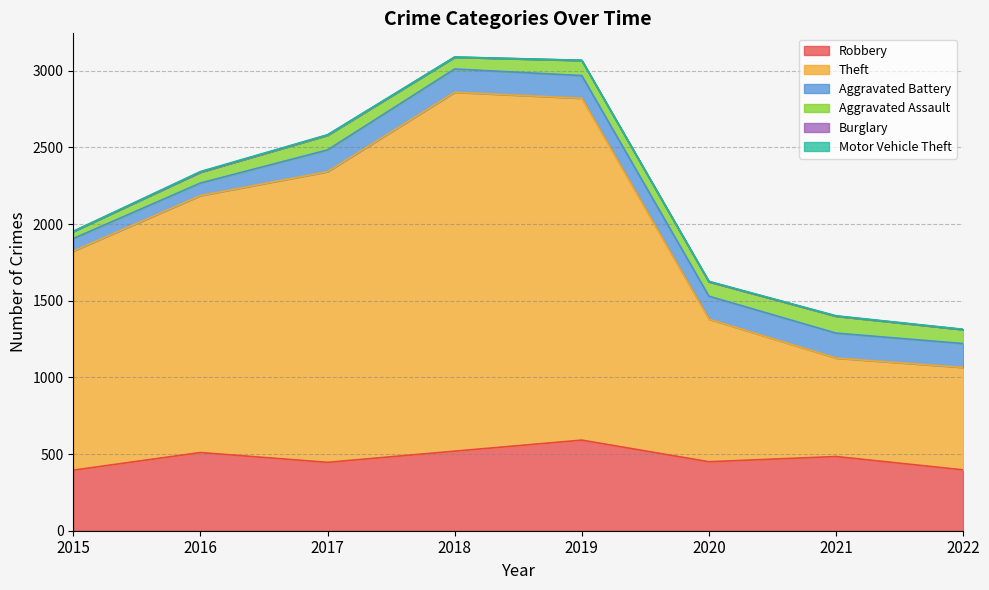

Between 2016 and 2018, which is larger?

2018